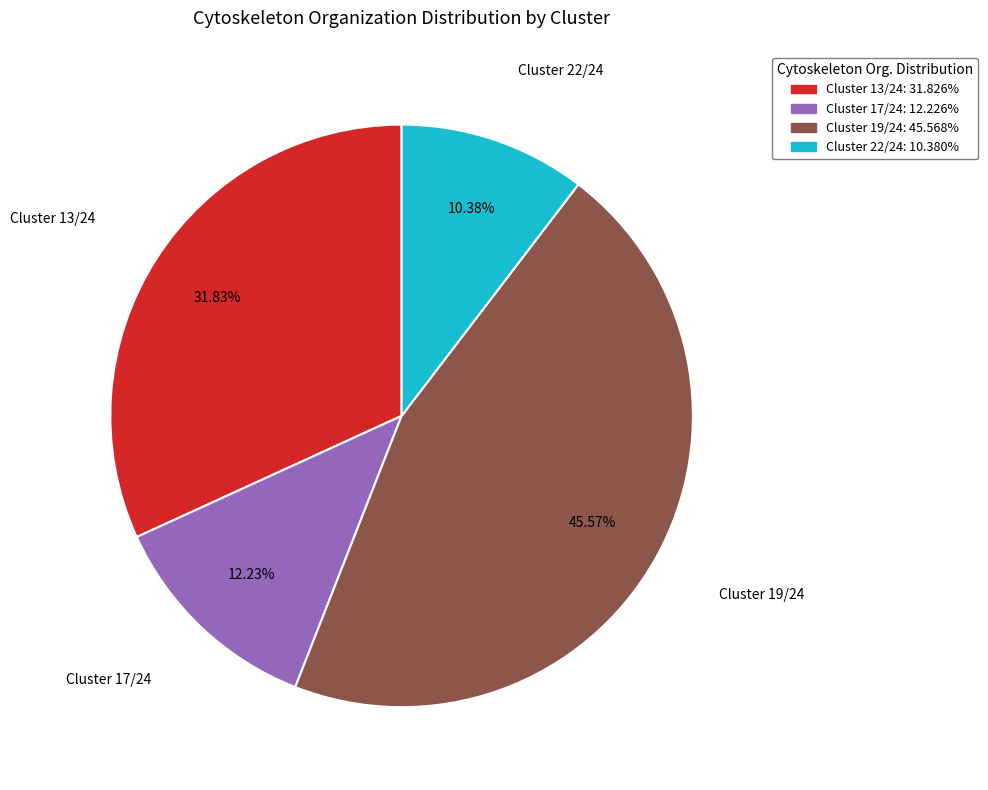

Does any single category account for the majority?

No